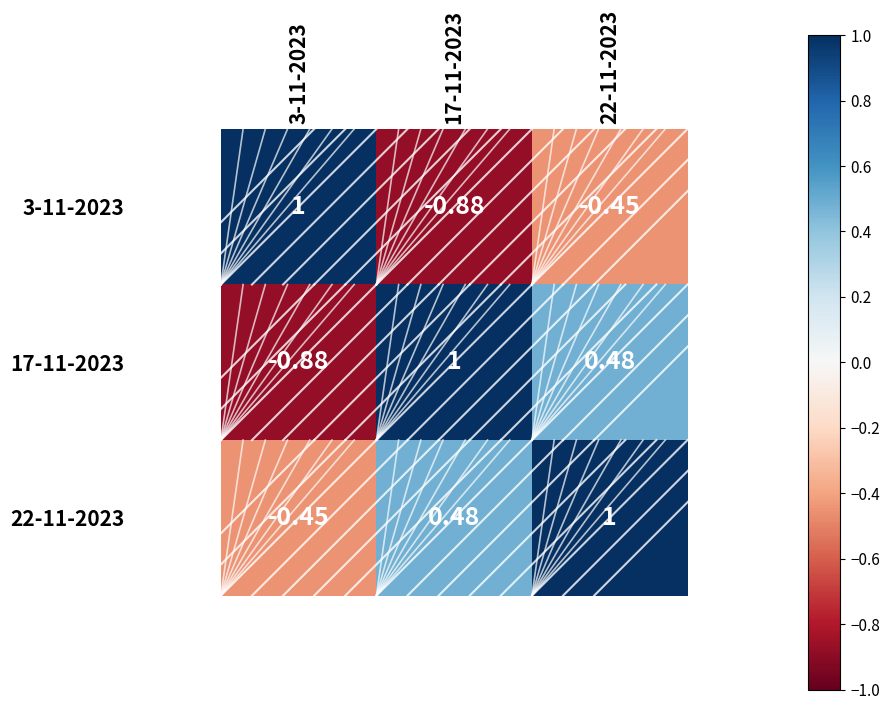

Is the value of 22-11-2023 at 3-11-2023 greater than the value of 17-11-2023 at 3-11-2023?

Yes